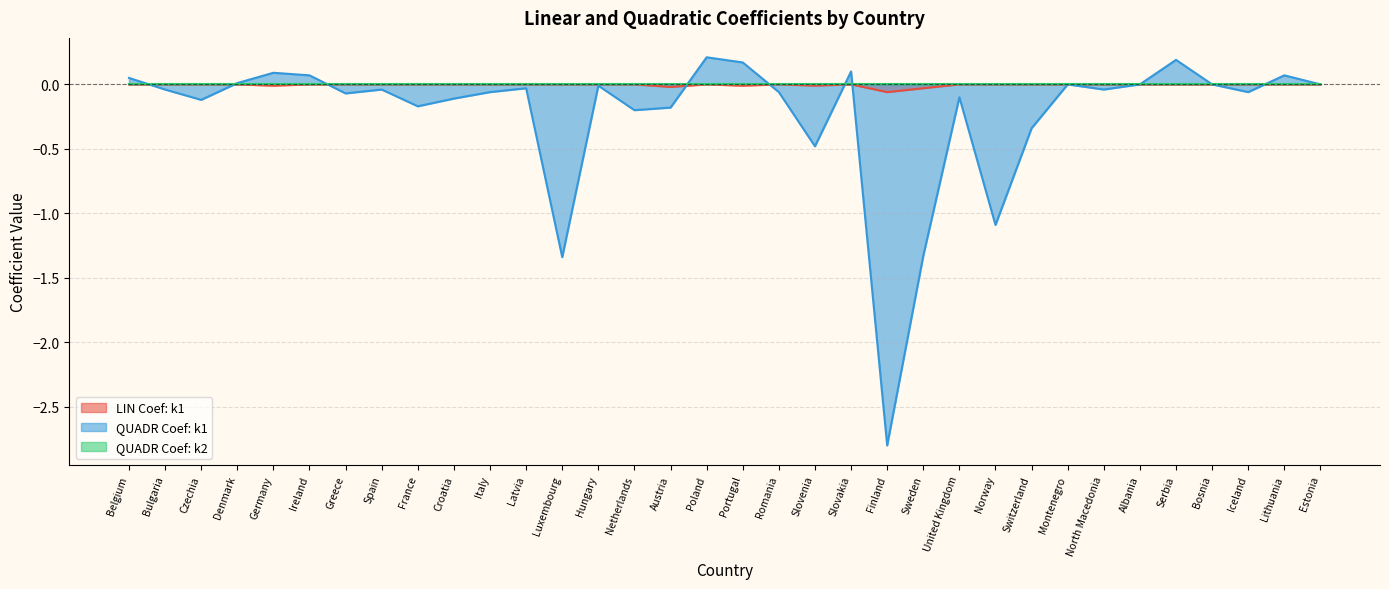

Is it true that QUADR Coef: k1 equals -0.2 at Austria?

True